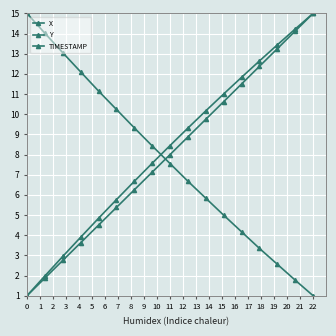

True or false: Y and TIMESTAMP intersect in this chart.

False